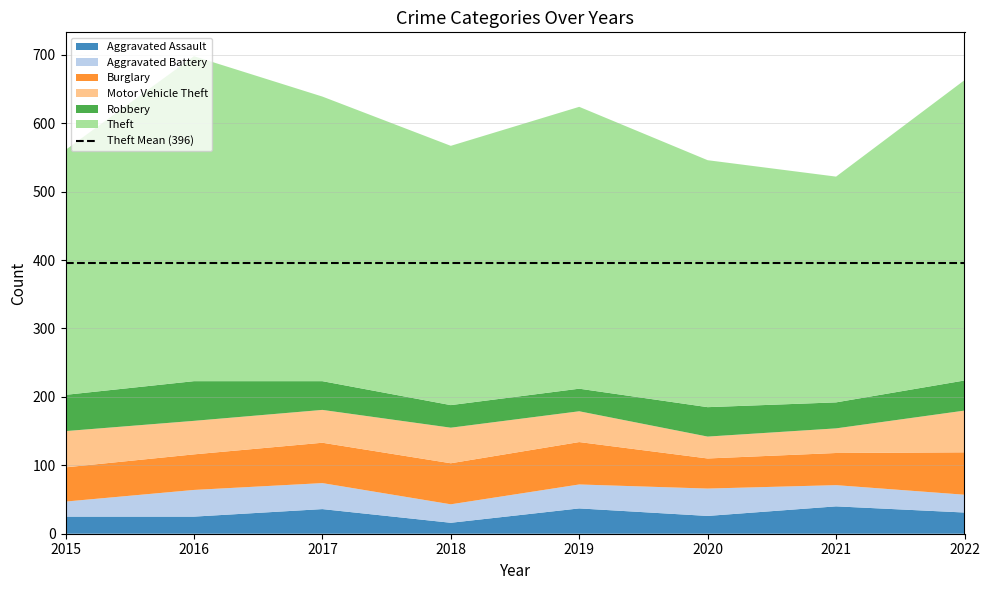

Reading left to right, list all the values displayed in this chart.

Aggravated Assault: 25	25	36	16	37	26	40	31
Aggravated Battery: 22	39	38	27	35	40	31	26
Burglary: 50	52	59	60	62	44	47	62
Motor Vehicle Theft: 53	49	48	52	45	32	36	61
Robbery: 53	58	42	33	33	43	38	44
Theft: 358	475	416	379	412	361	330	439